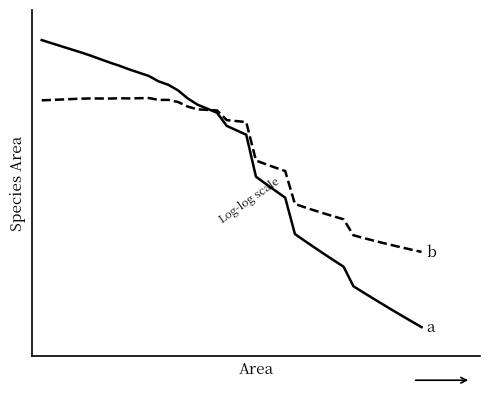

Does the chart have visible grid lines?

No